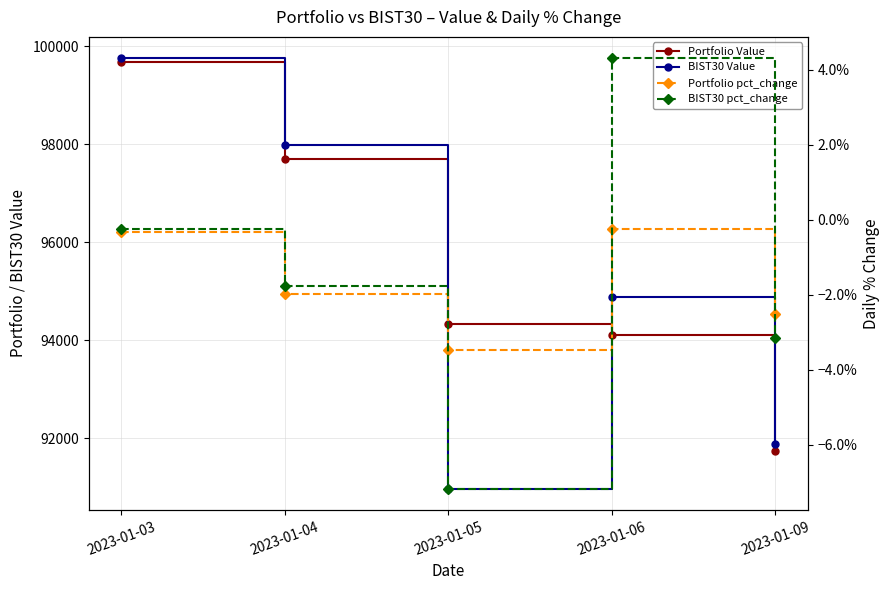

Which category has the lowest value in the Portfolio Value series?

2023-01-09